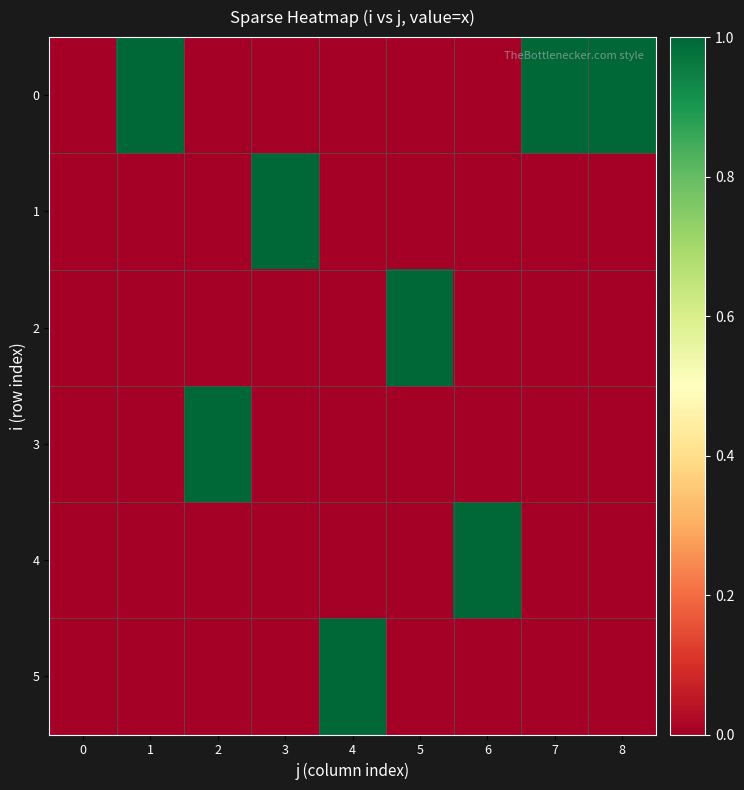

Reading left to right, extract all data points from this chart.

0: 0=0	1=1	2=0	3=0	4=0	5=0	6=0	7=1	8=1
1: 0=0	1=0	2=0	3=1	4=0	5=0	6=0	7=0	8=0
2: 0=0	1=0	2=0	3=0	4=0	5=1	6=0	7=0	8=0
3: 0=0	1=0	2=1	3=0	4=0	5=0	6=0	7=0	8=0
4: 0=0	1=0	2=0	3=0	4=0	5=0	6=1	7=0	8=0
5: 0=0	1=0	2=0	3=0	4=1	5=0	6=0	7=0	8=0